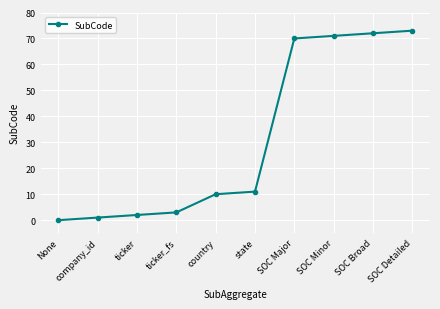

How many categories are shown in the chart?

10